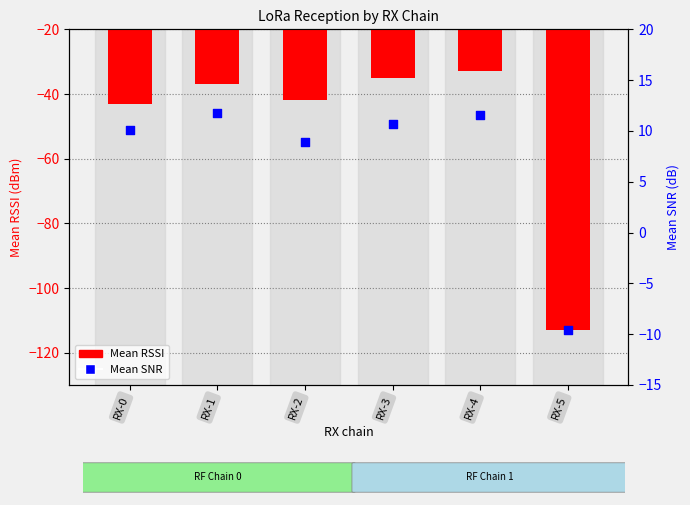

What are all the series names shown in the legend?

Mean RSSI, Mean SNR